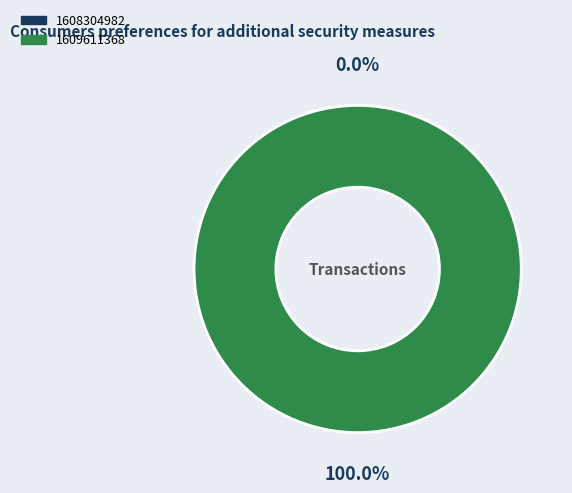

To the nearest percent, what is the average slice percentage?

50%